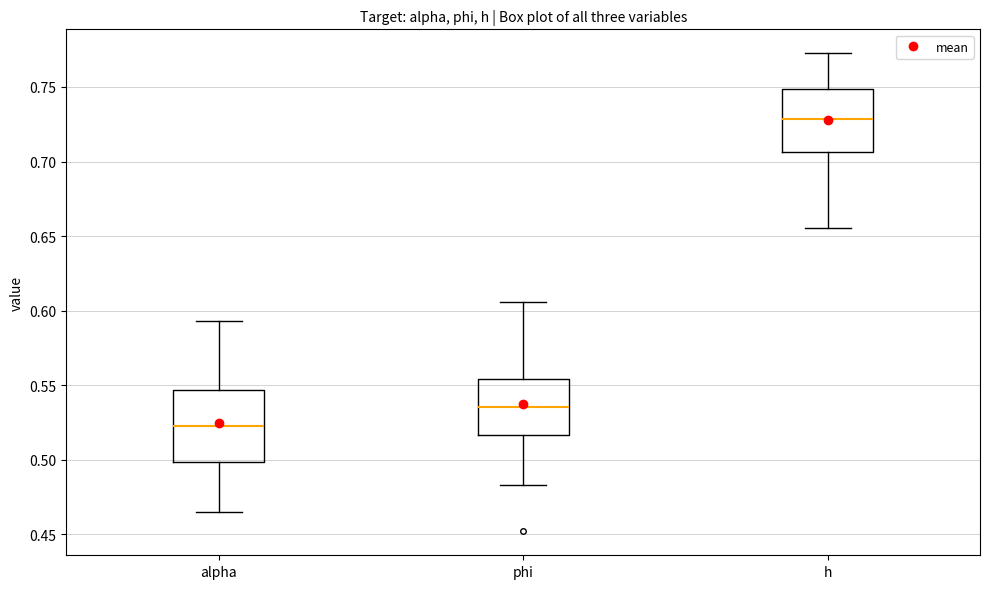

Where is the upper edge of the box for h on the y-axis? The values are not printed on the chart, so give them approximately, as read against the axis.

0.750